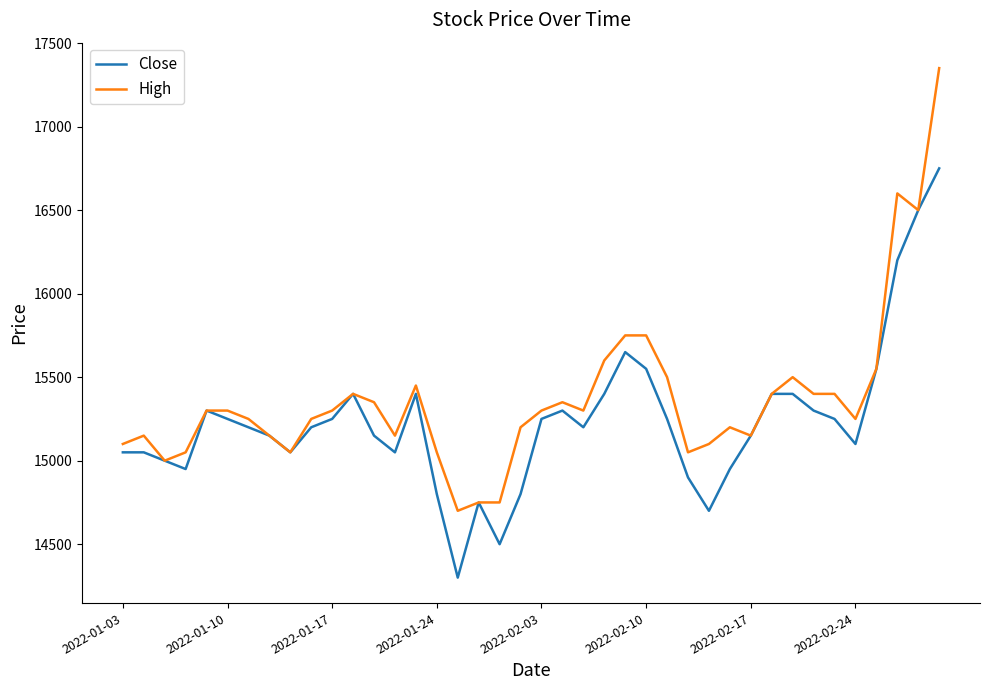

What is the minimum value for High?

14700